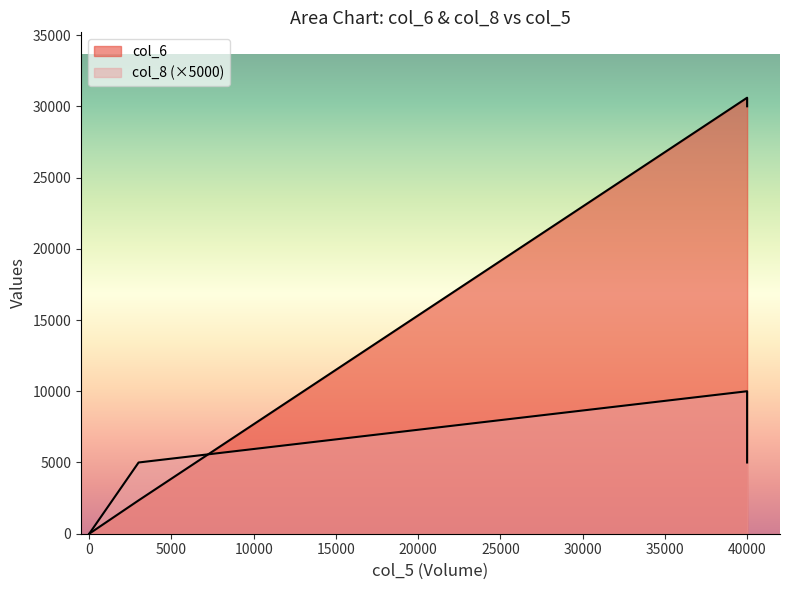

At which label does col_8 reach its peak?

40000